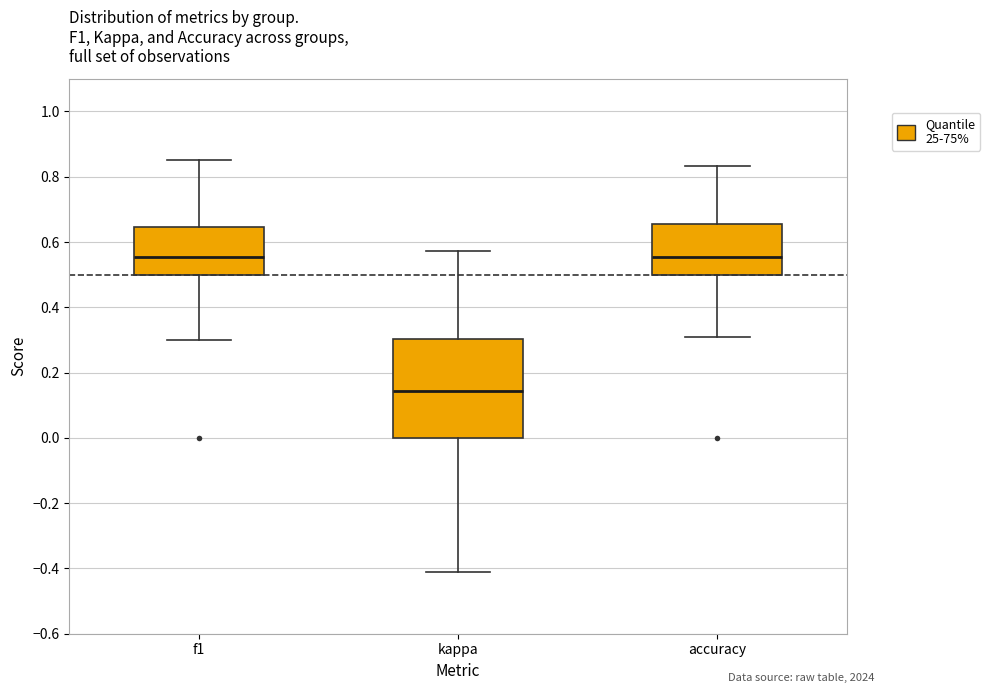

Reading left to right, transcribe this box plot: for each box, give where its median line is, the range the box spans, and where its two whiskers end, as read against the y-axis. The values are not printed on the chart, so give them approximately, as read against the axis.

f1: median 0.56, box 0.50 to 0.64, whiskers 0.30 to 0.86
kappa: median 0.14, box 0.00 to 0.30, whiskers -0.40 to 0.58
accuracy: median 0.56, box 0.50 to 0.66, whiskers 0.30 to 0.84